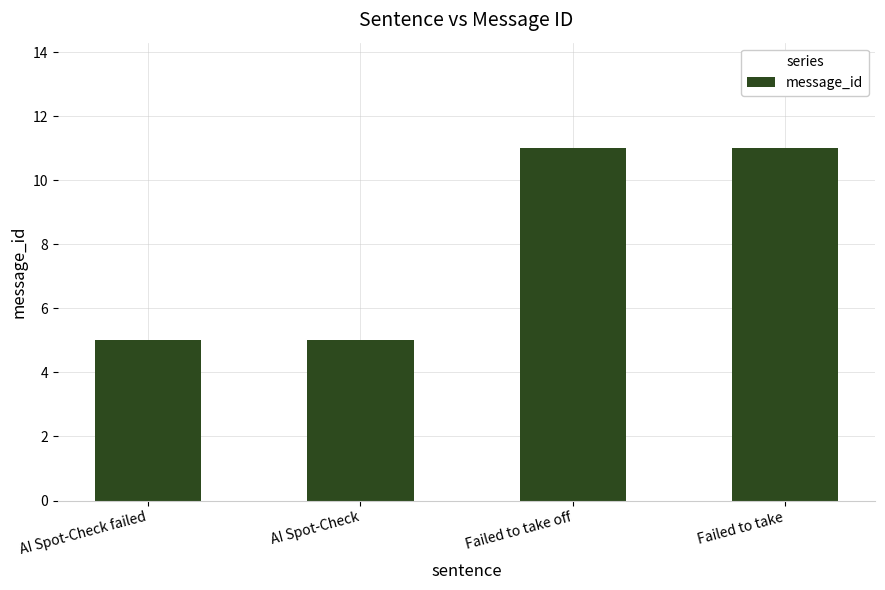

What position from the right is Failed to take?

1